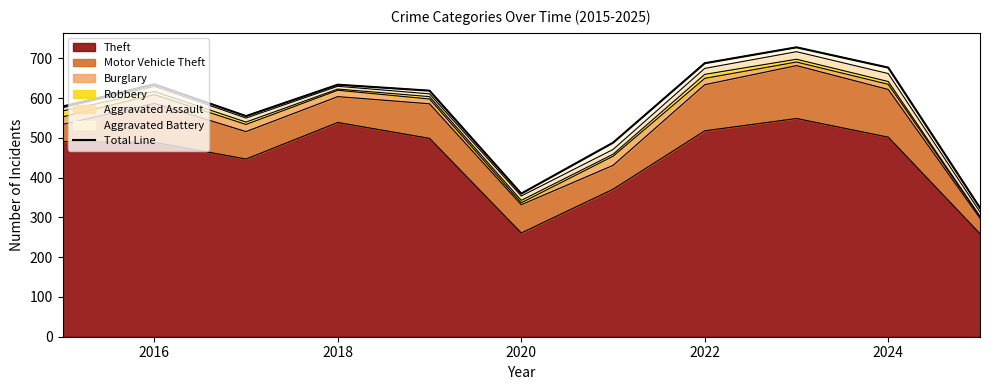

The Theft series shows 261 at 2020. True or false?

True